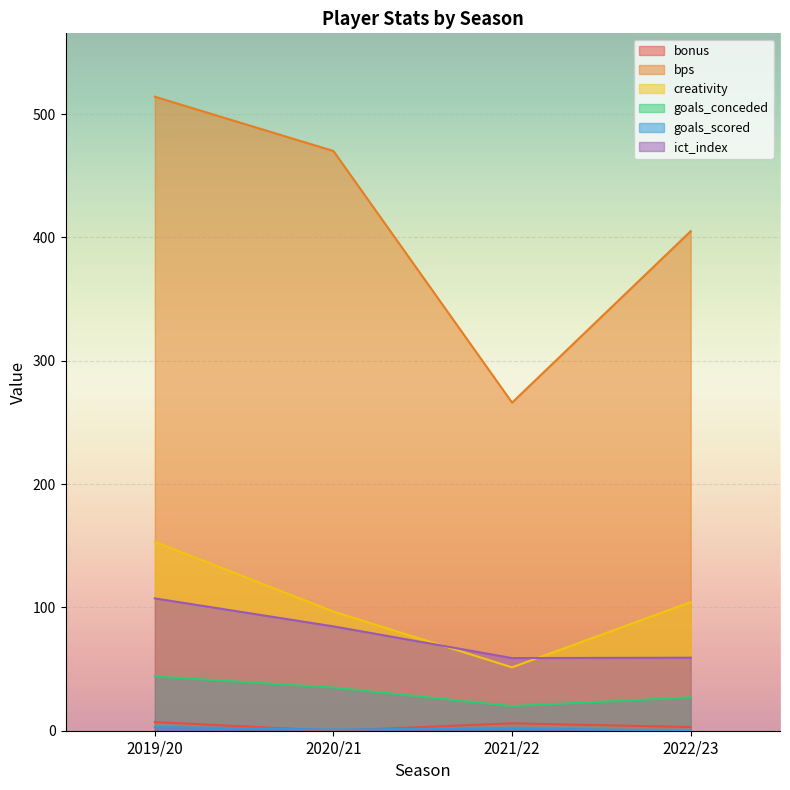

Where does the creativity series first go above 104?

2019/20